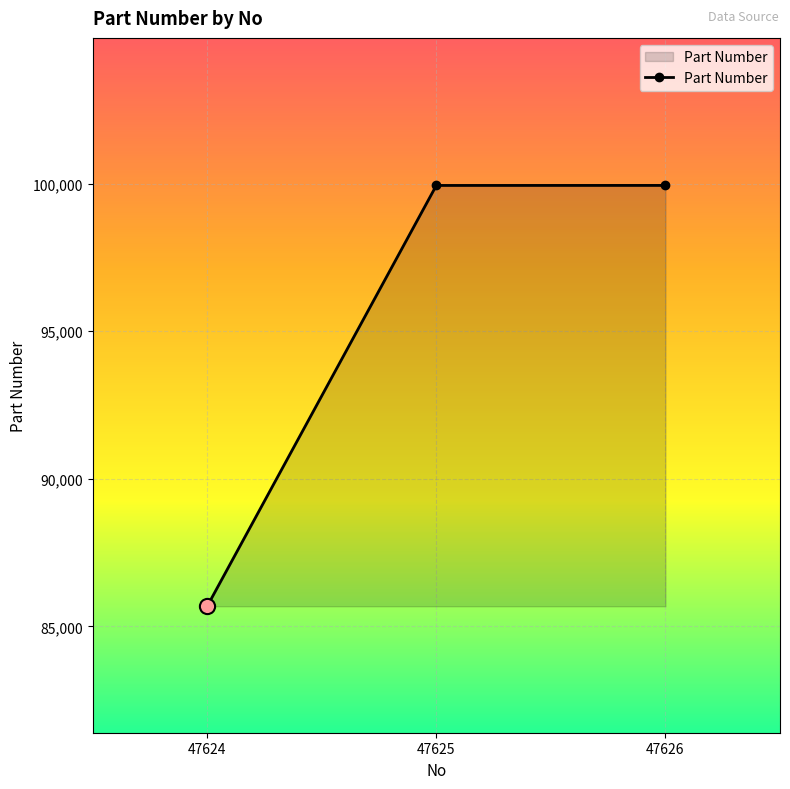

Between 47626 and 47624, which is larger?

47626